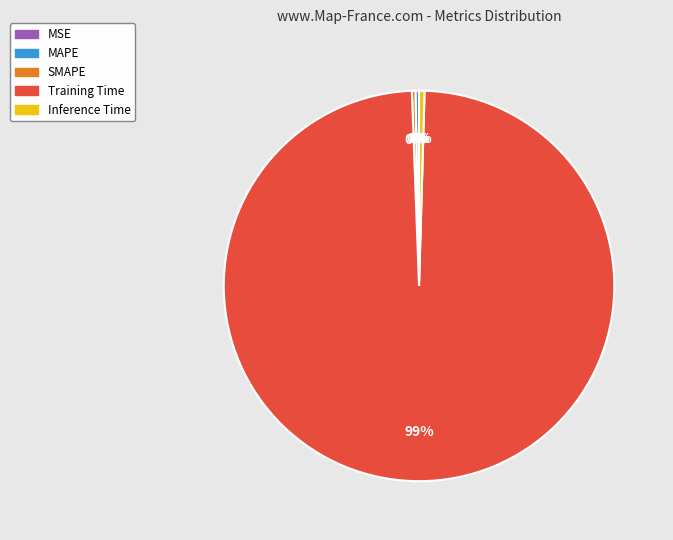

To the nearest percent, what is the average slice percentage?

20%